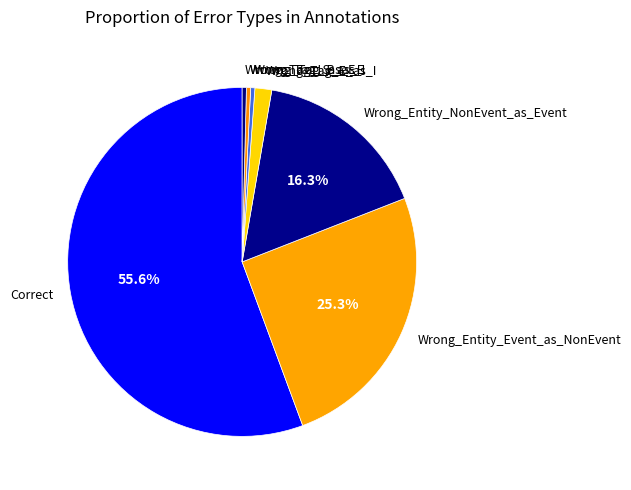

Which category has the biggest portion of the pie?

Correct